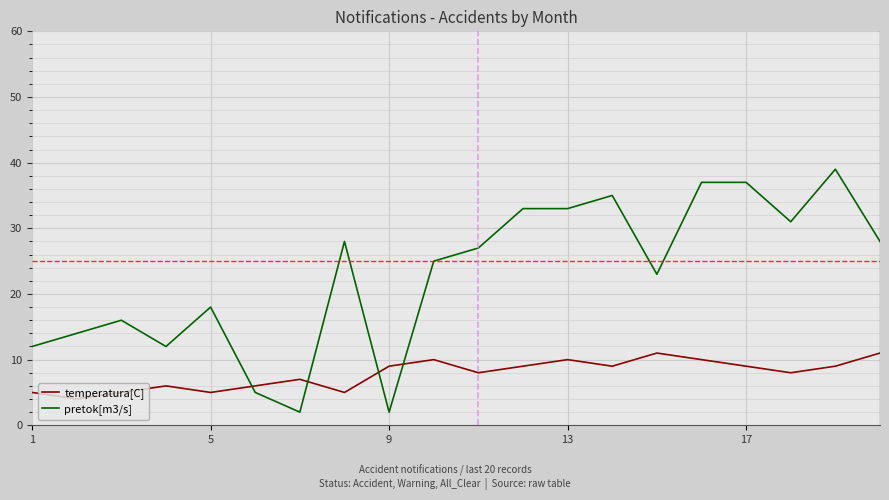

Reading right to left, transcribe all the data shown in this chart.

temperatura[C]: 11	9	8	9	10	11	9	10	9	8	10	9	5	7	6	5	6	5	4	5
pretok[m3/s]: 28	39	31	37	37	23	35	33	33	27	25	2	28	2	5	18	12	16	14	12